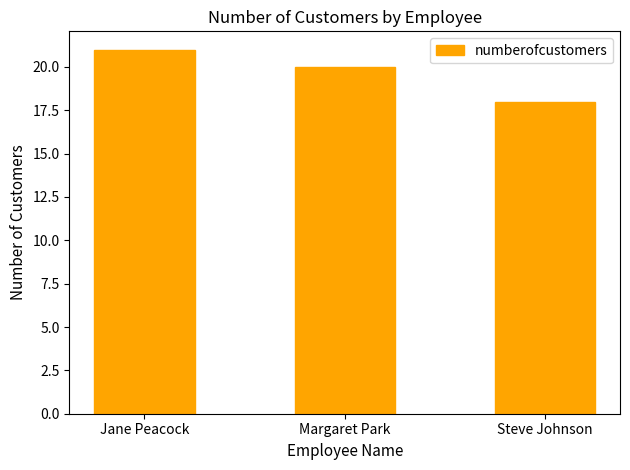

Rank the categories by value from lowest to highest.

Steve Johnson, Margaret Park, Jane Peacock